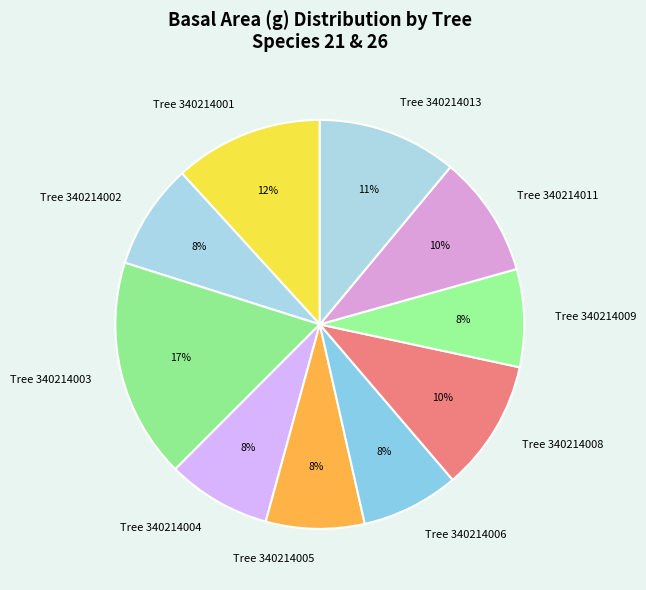

To the nearest percent, what is the average slice percentage?

10%